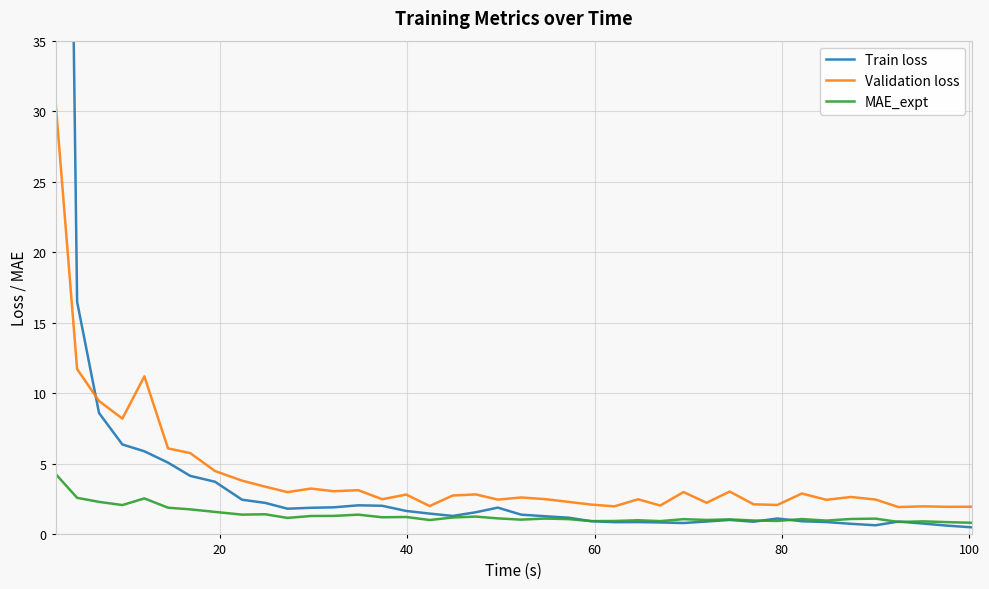

True or false: Validation loss and MAE_expt cross at least once.

False